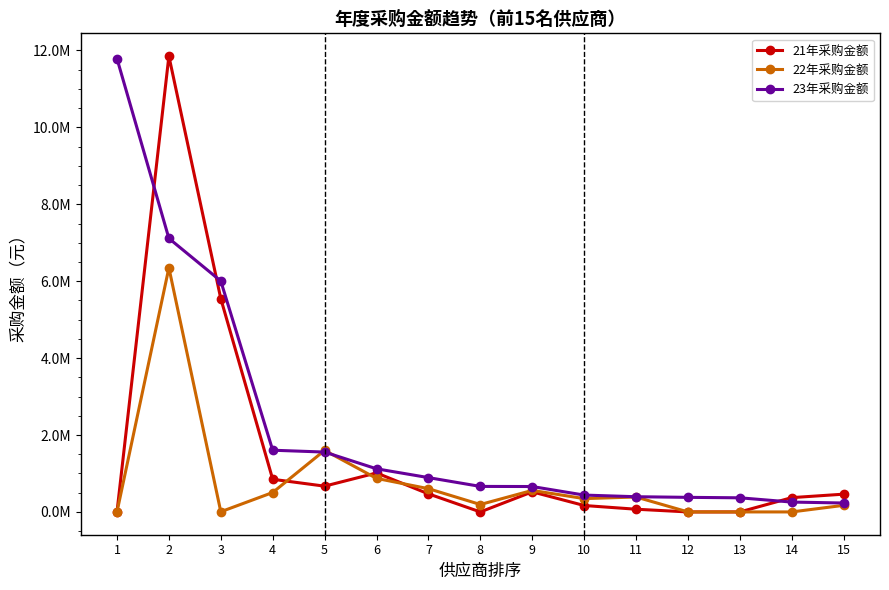

Does the chart have visible grid lines?

No